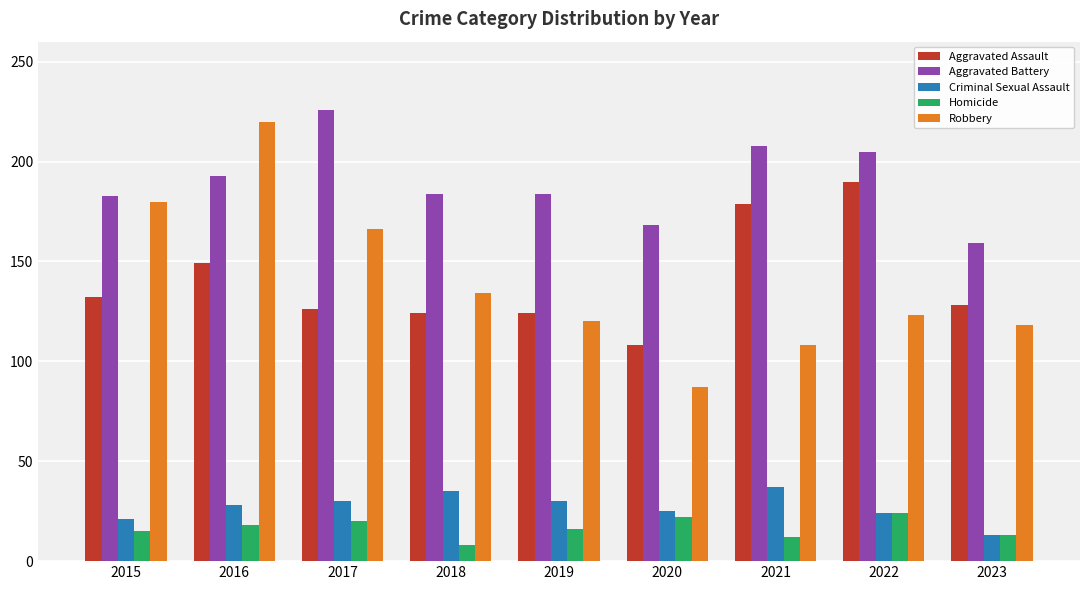

What value does the Homicide series have at 2021, to the nearest 5?

10